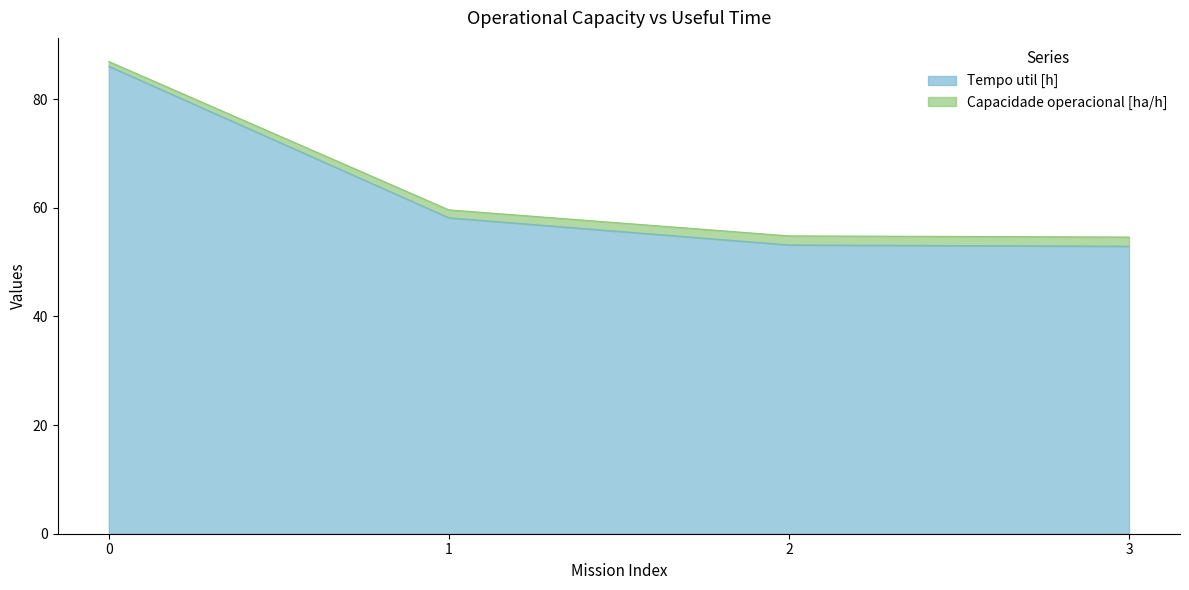

Rank the series by their maximum value, from highest to lowest.

Tempo util [h], Capacidade operacional [ha/h]